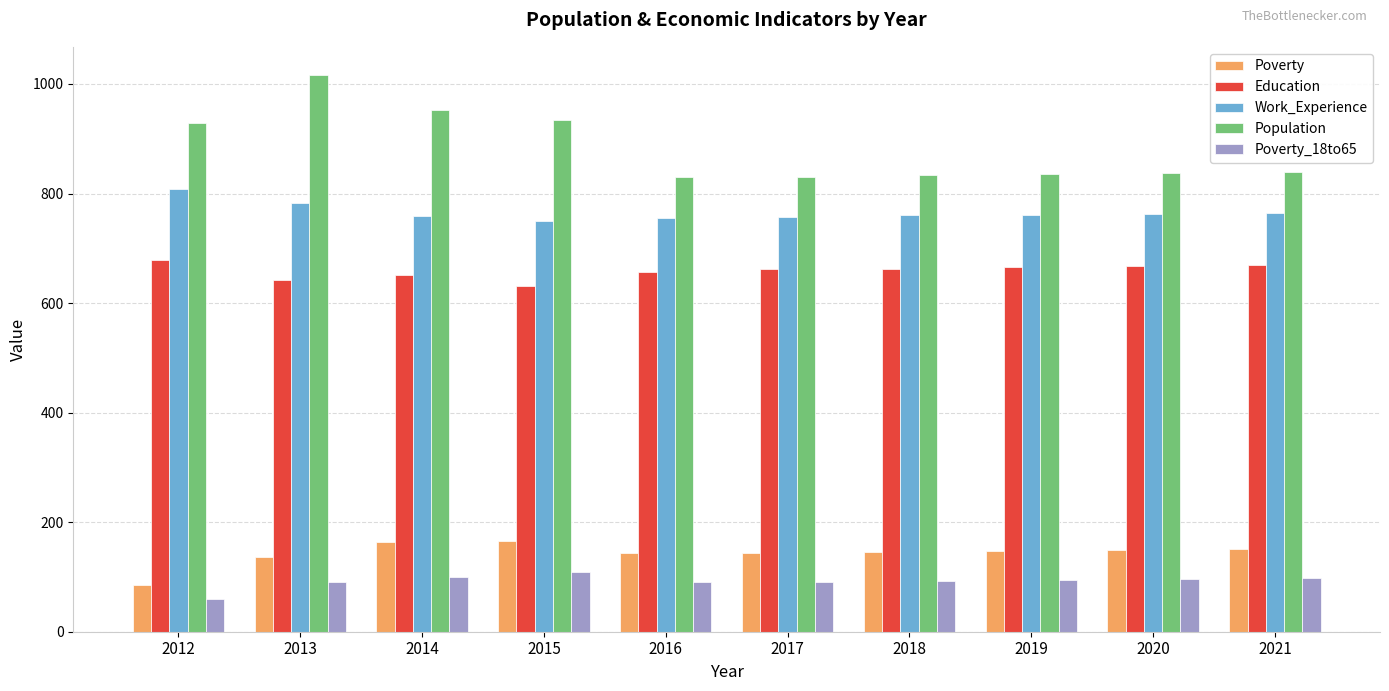

Which series has the largest range (max minus min)?

Population